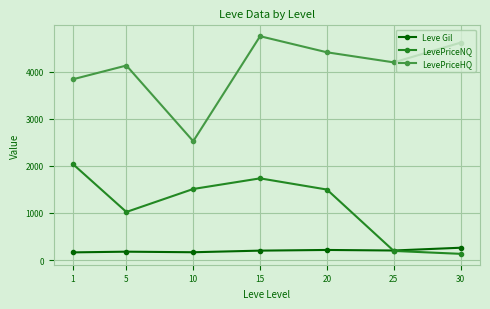

Which series has the largest range (max minus min)?

LevePriceHQ